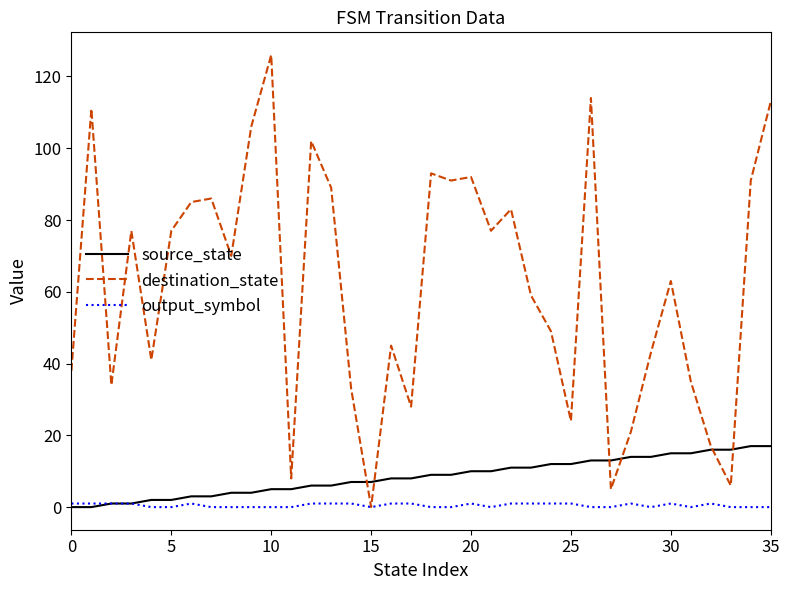

Which series has the largest total across all categories?

destination_state